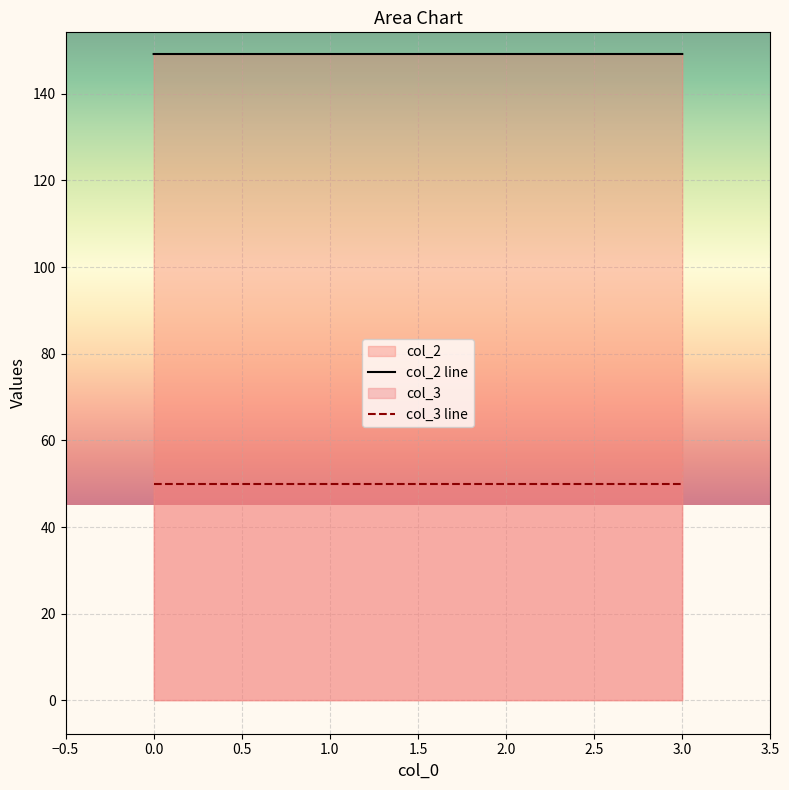

What is the difference between the highest and lowest values at 1.0?

99.2